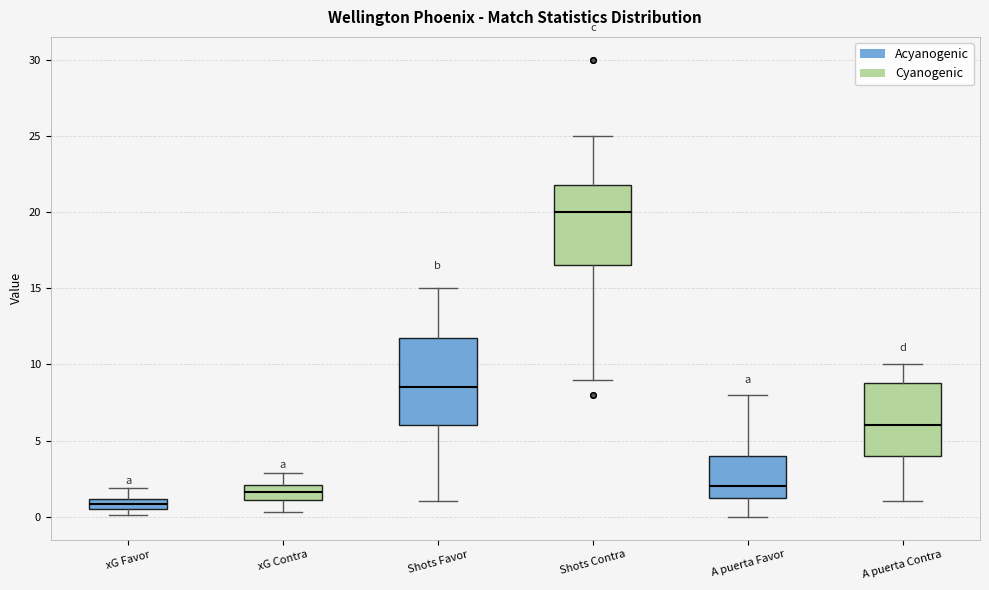

Comparing the boxes themselves (not the whiskers), which one is the tallest?

Shots Favor